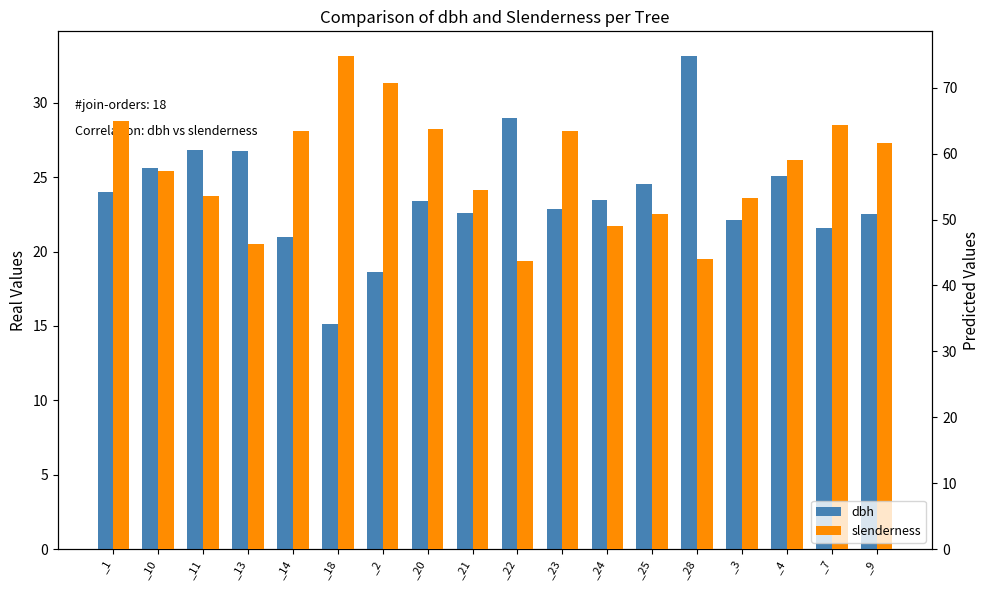

What value does the dbh series have at _25?

24.6